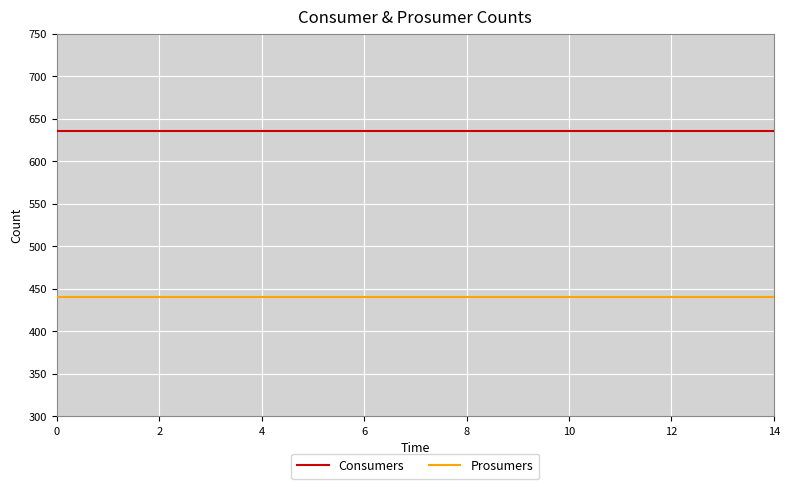

Which series has the largest total across all categories?

Consumers